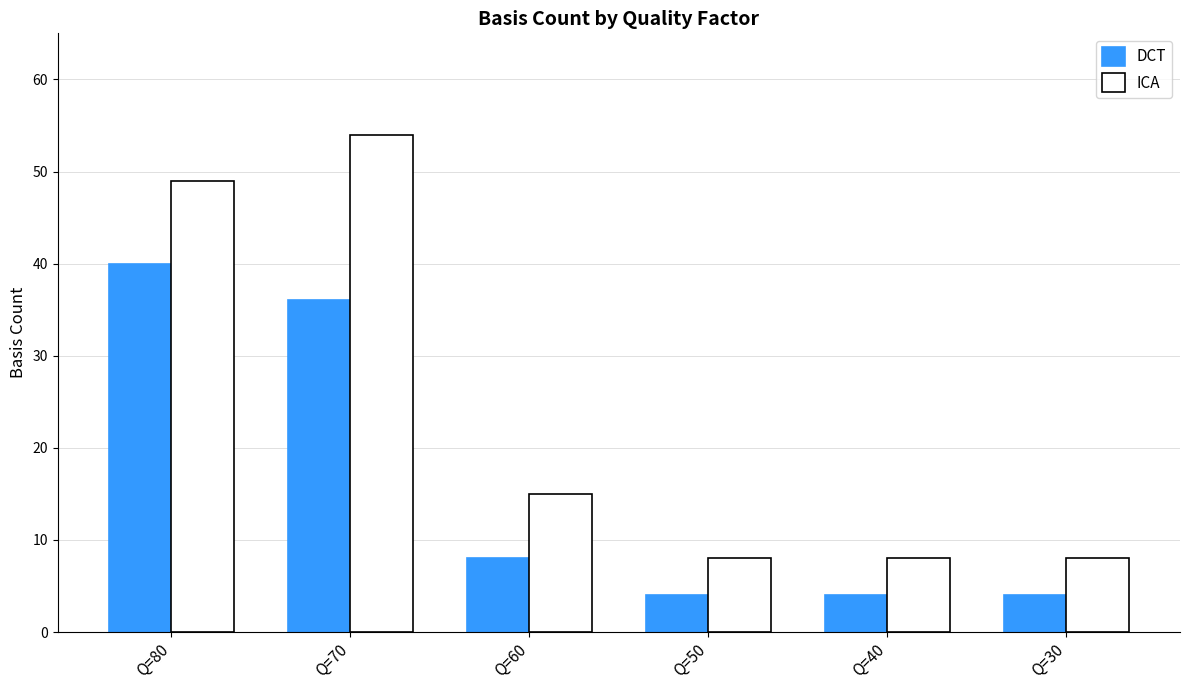

Does the chart contain stacked bars?

No